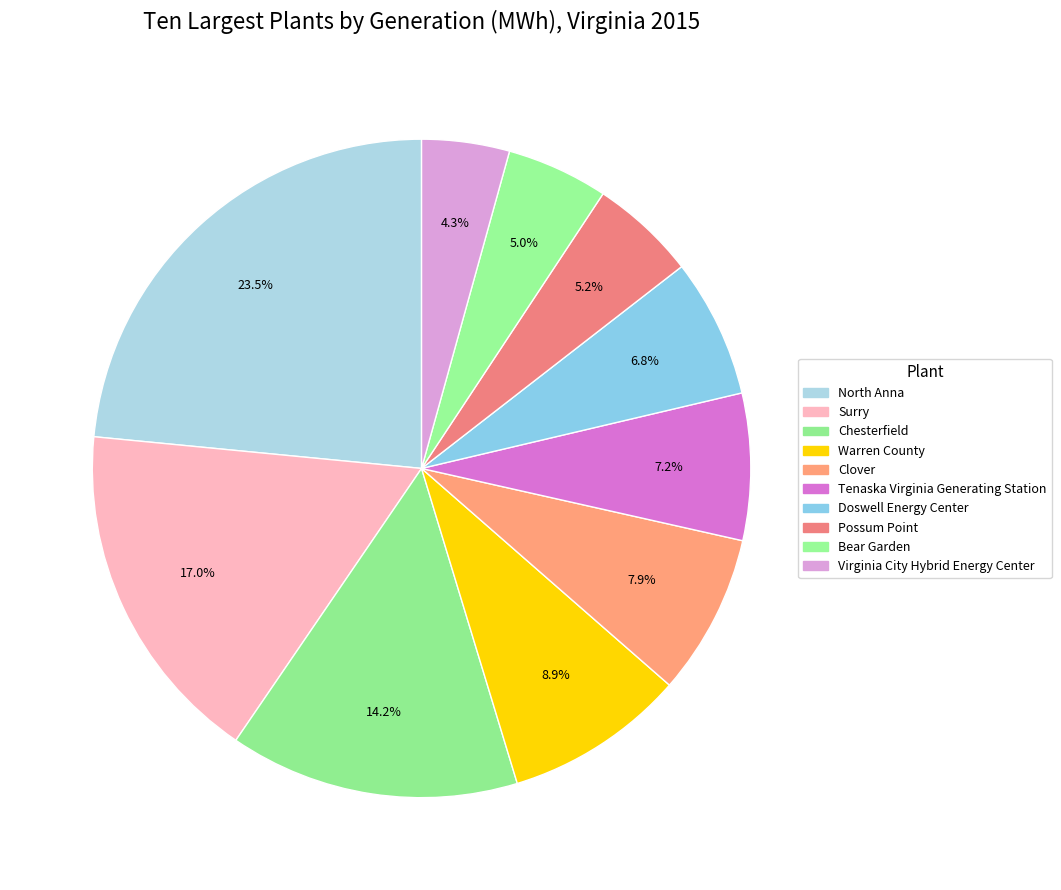

Is it true that Tenaska Virginia Generating Station is 7% of the pie?

True